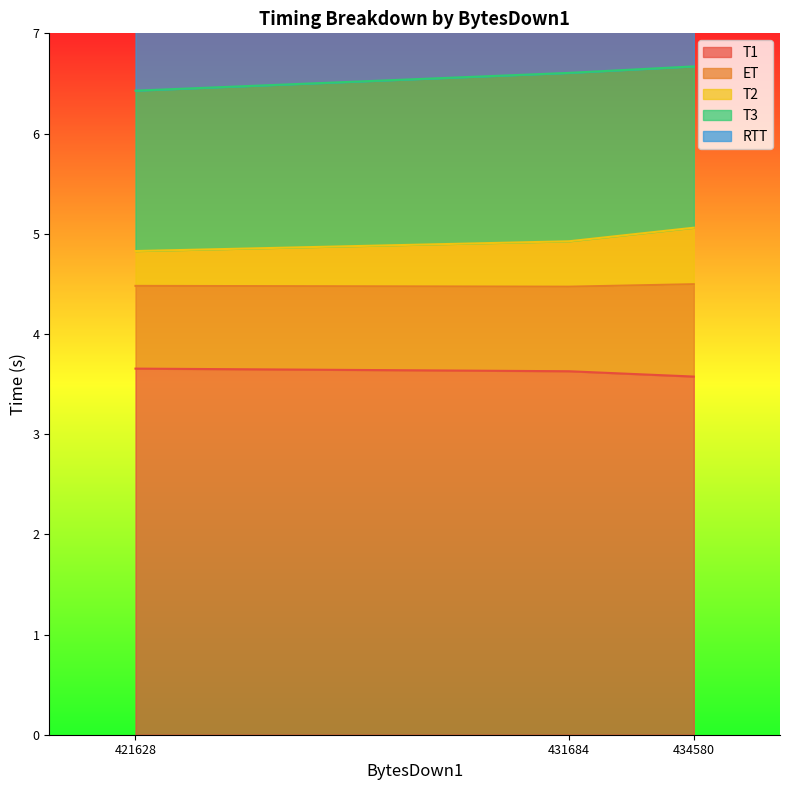

What is the smallest value displayed?

0.3